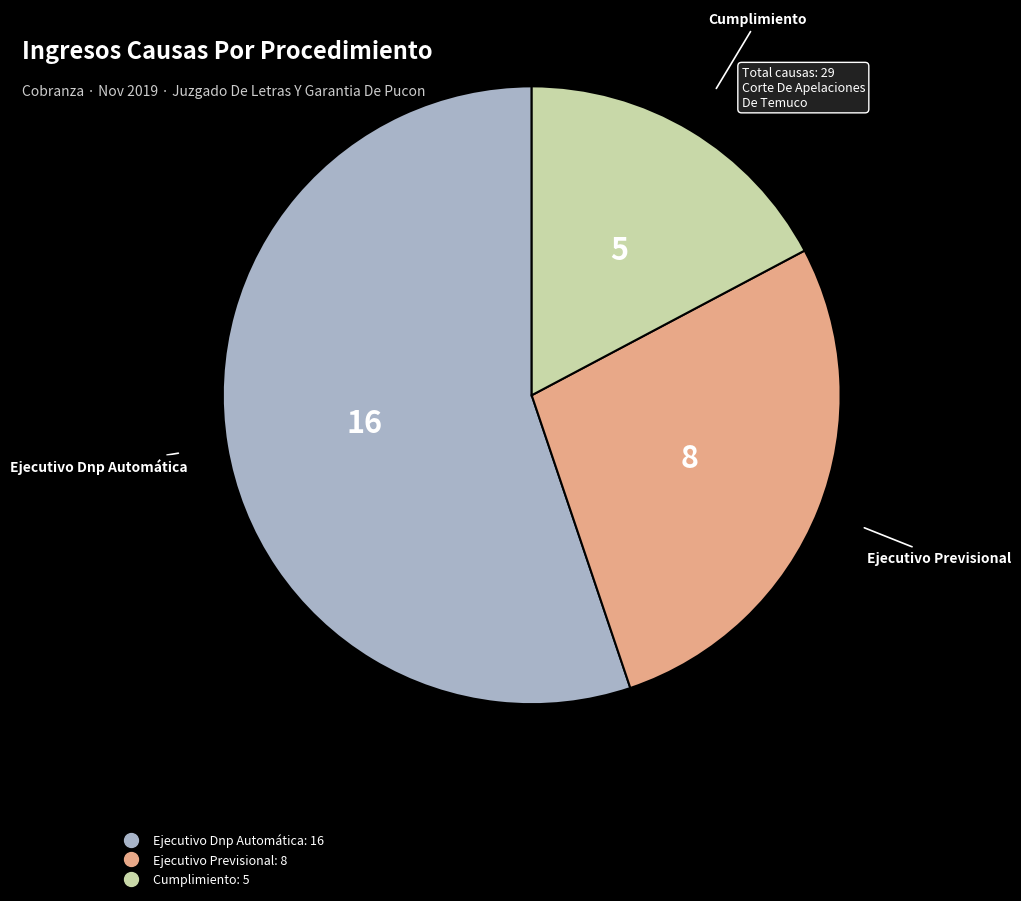

What is the ratio of the value at Ejecutivo Dnp Automática to the value at Ejecutivo Previsional?

2.0